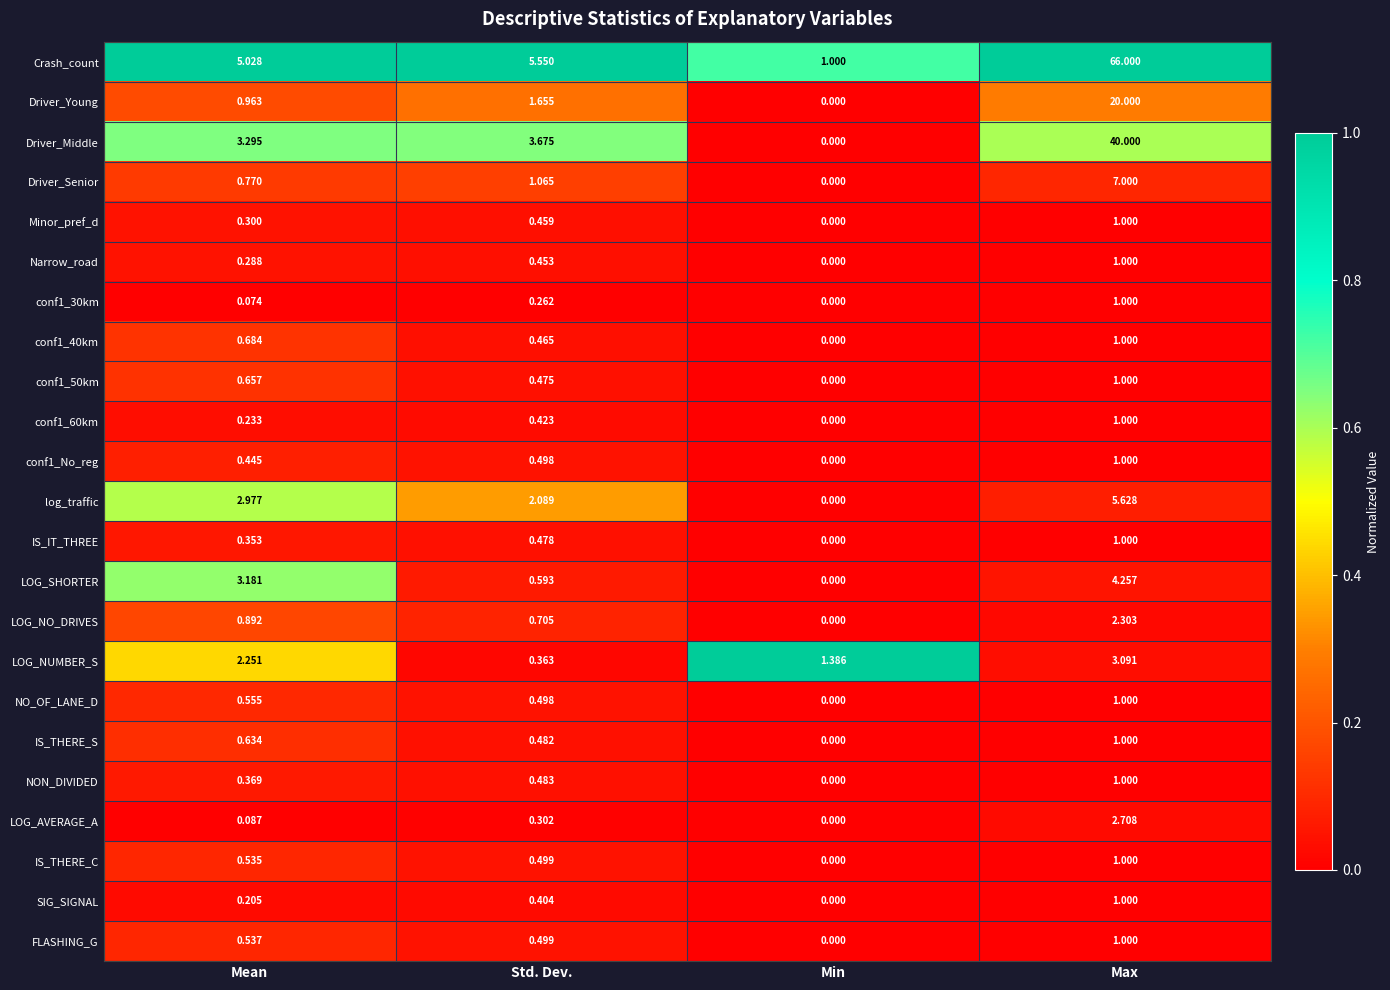

Where is Narrow_road nearest to the value 0?

Min